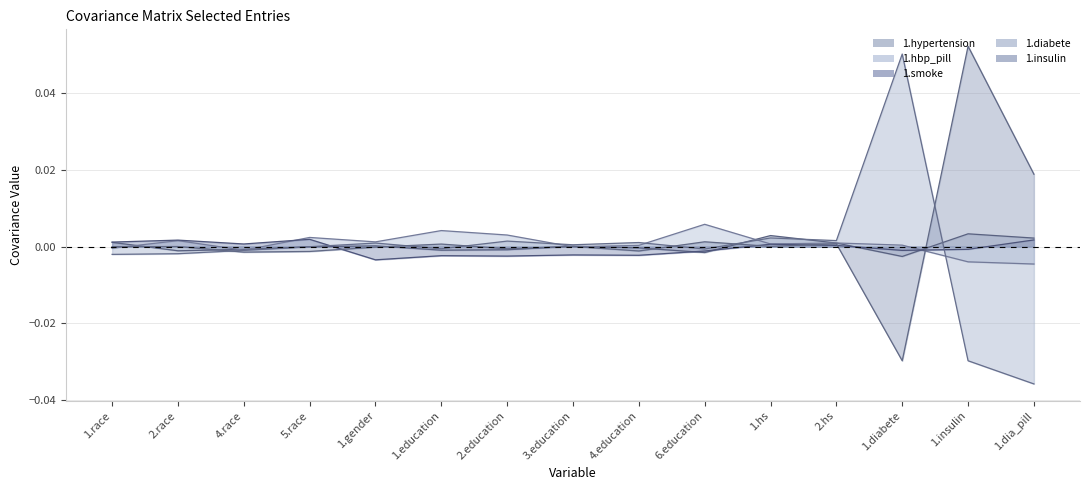

Which series has the largest range (max minus min)?

1.diabete